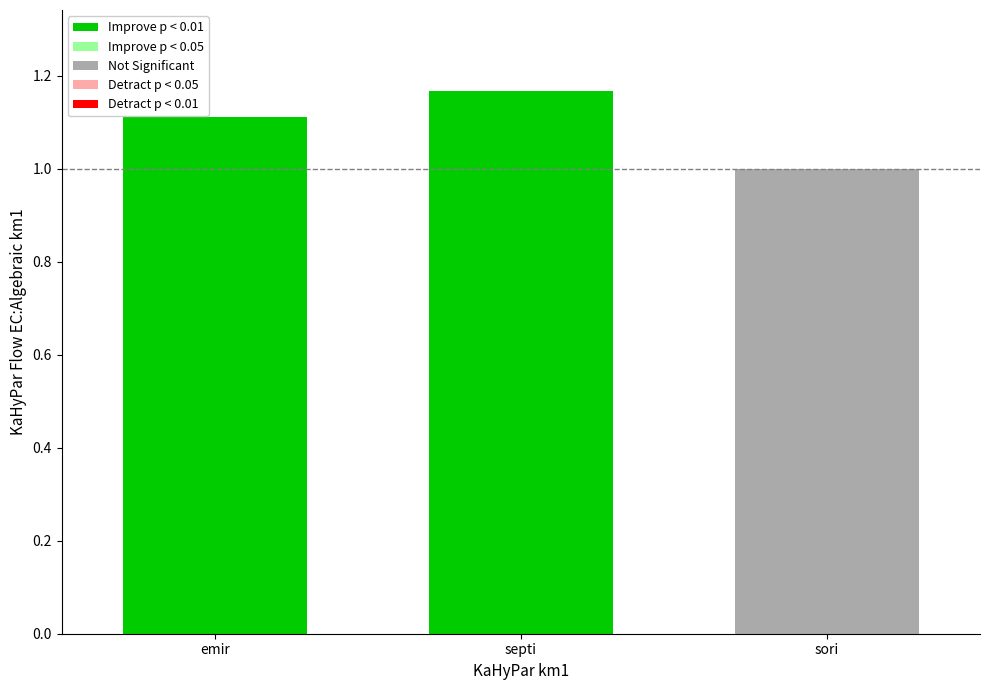

True or false: the data shows 1.1 at emir.

True